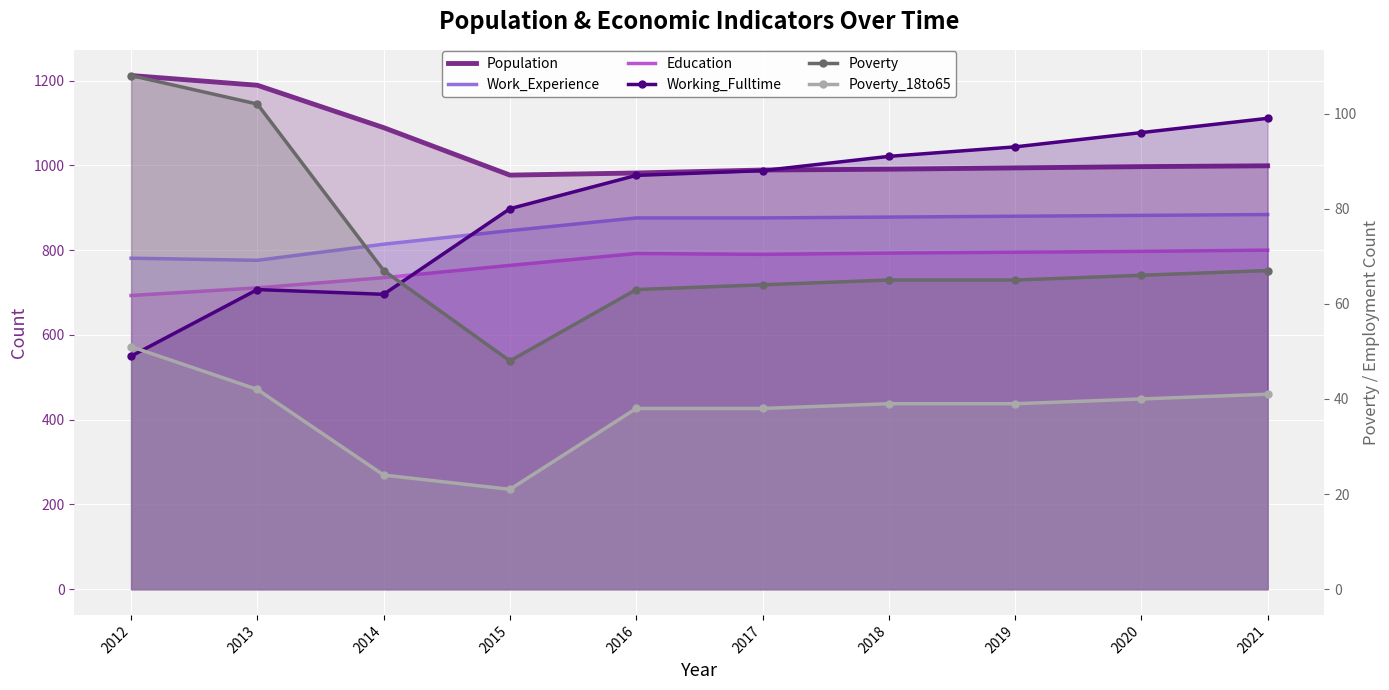

Which series changed the most between 2018 and 2019?

Population